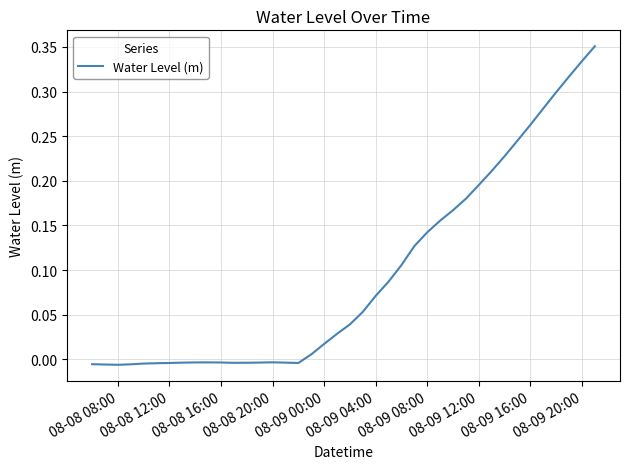

What is the greatest value displayed?

0.4